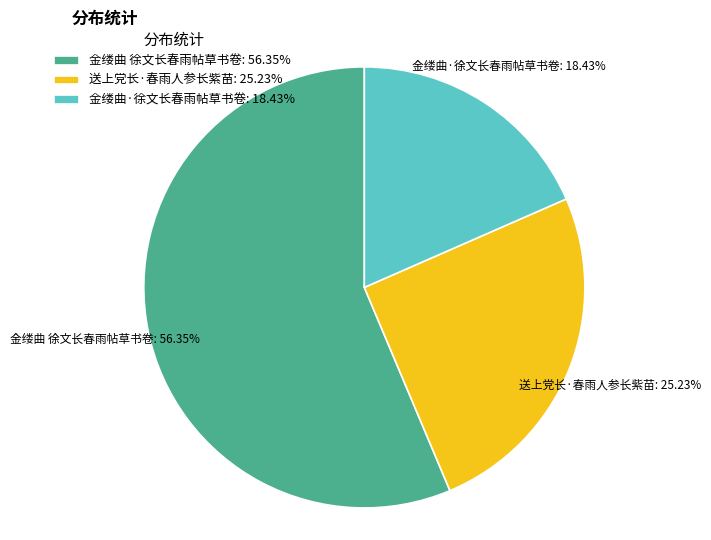

Is there a majority slice in this chart?

Yes